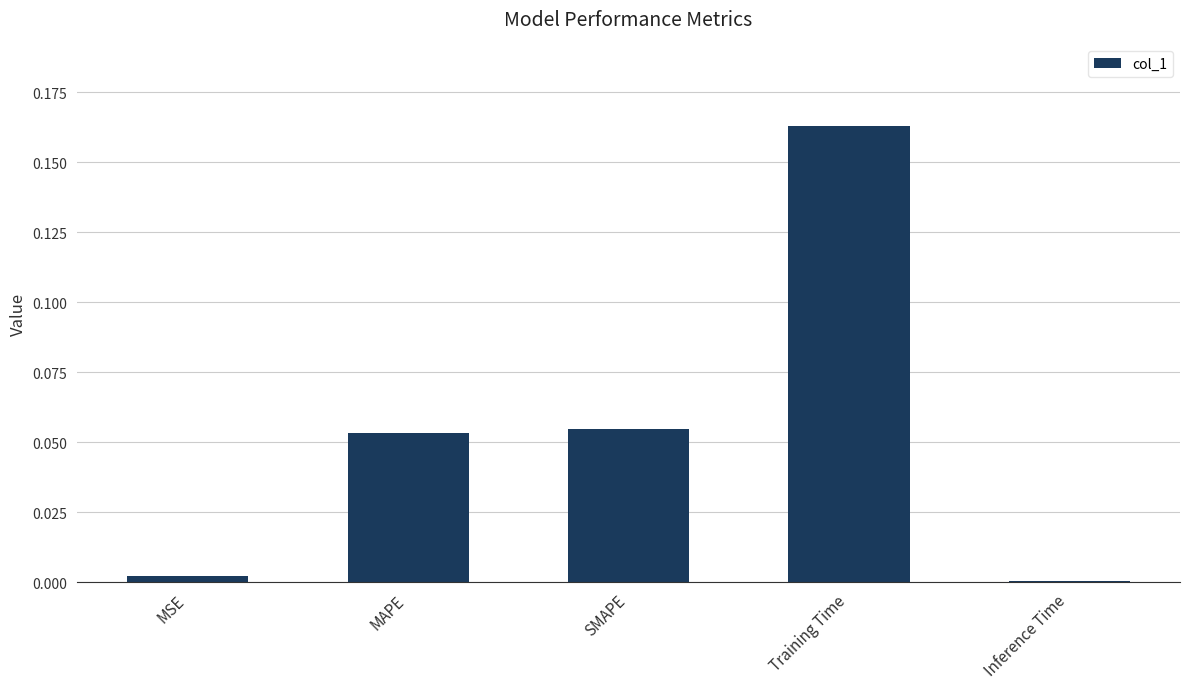

Count the number of data series in this chart.

1